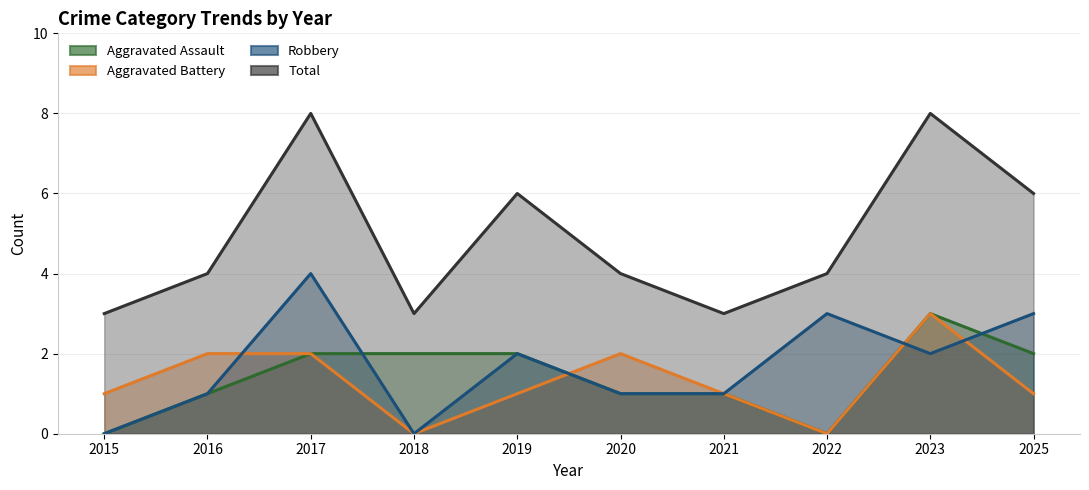

Where is the first local maximum for Total?

2017